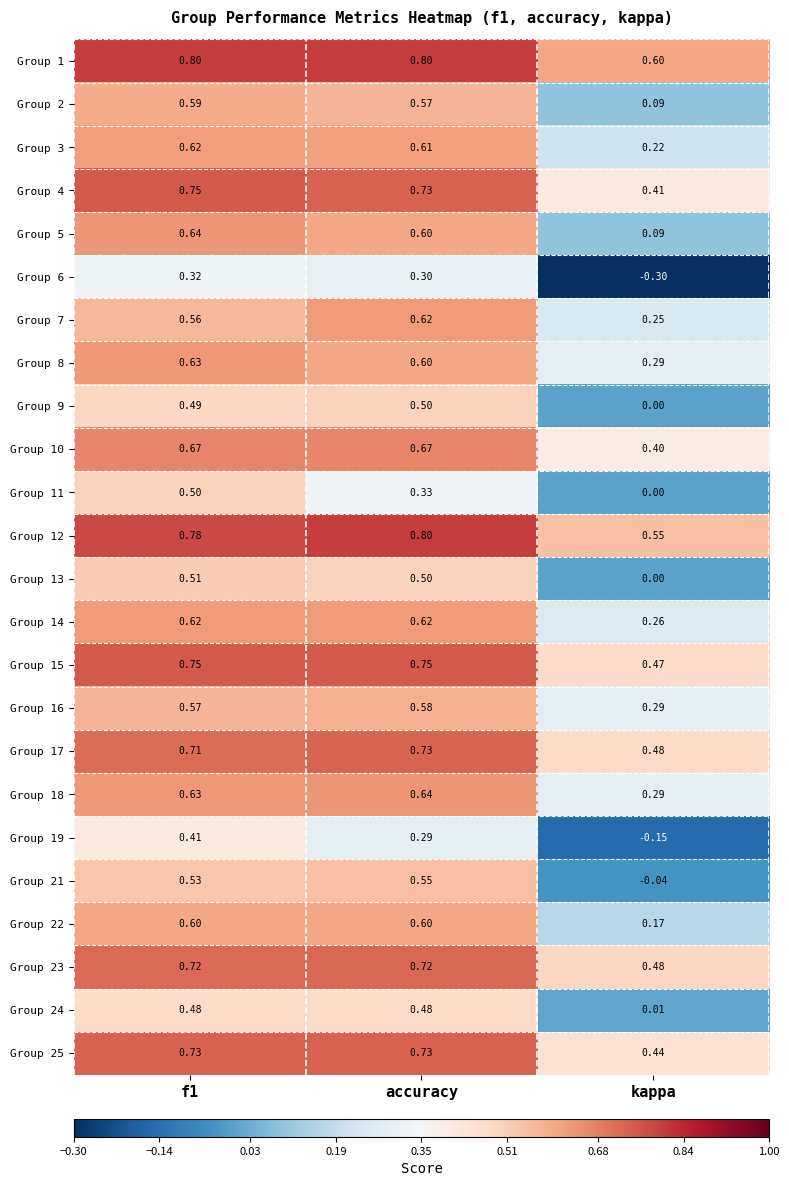

Where is Group 2 nearest to the value 0?

kappa